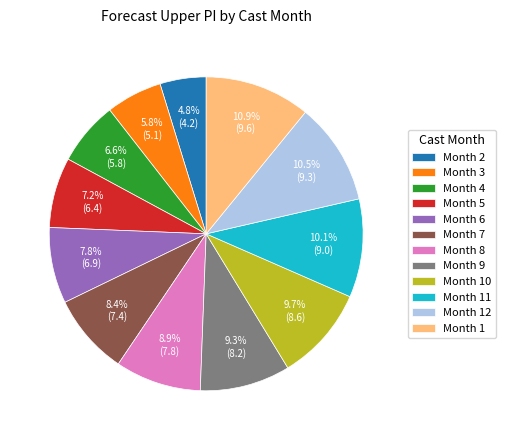

What is the ratio of the value at Month 1 to the value at Month 6?

1.4